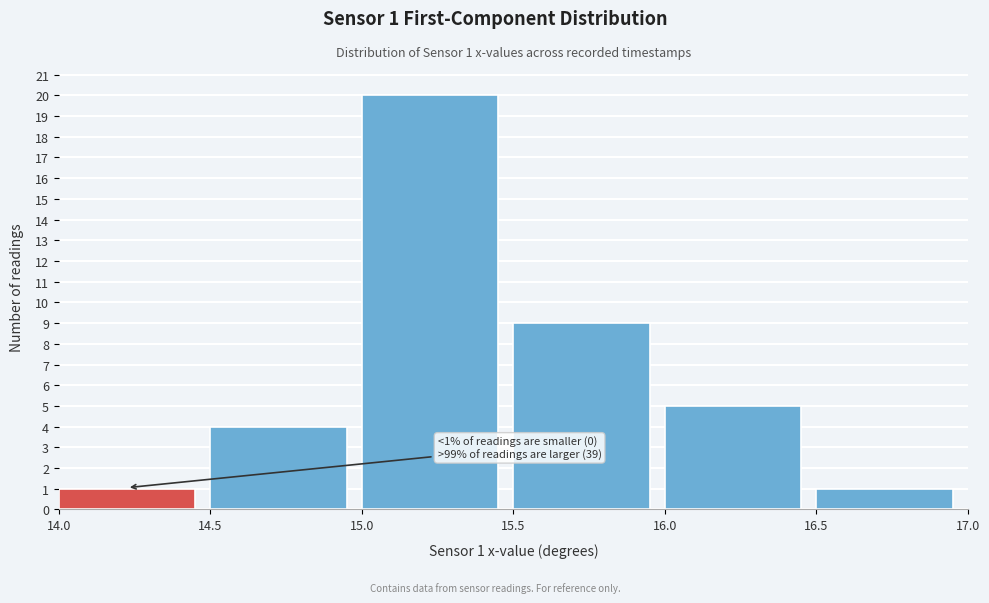

Which range on the x-axis has the tallest bar?

15.0 to 15.5